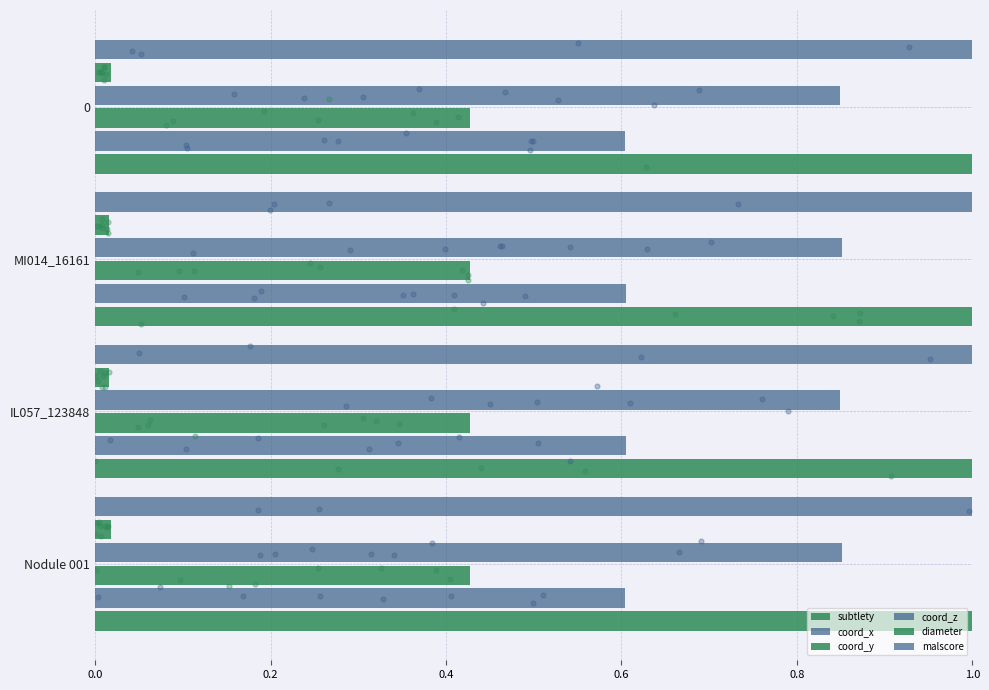

Which series contains the lowest Y value?

diameter